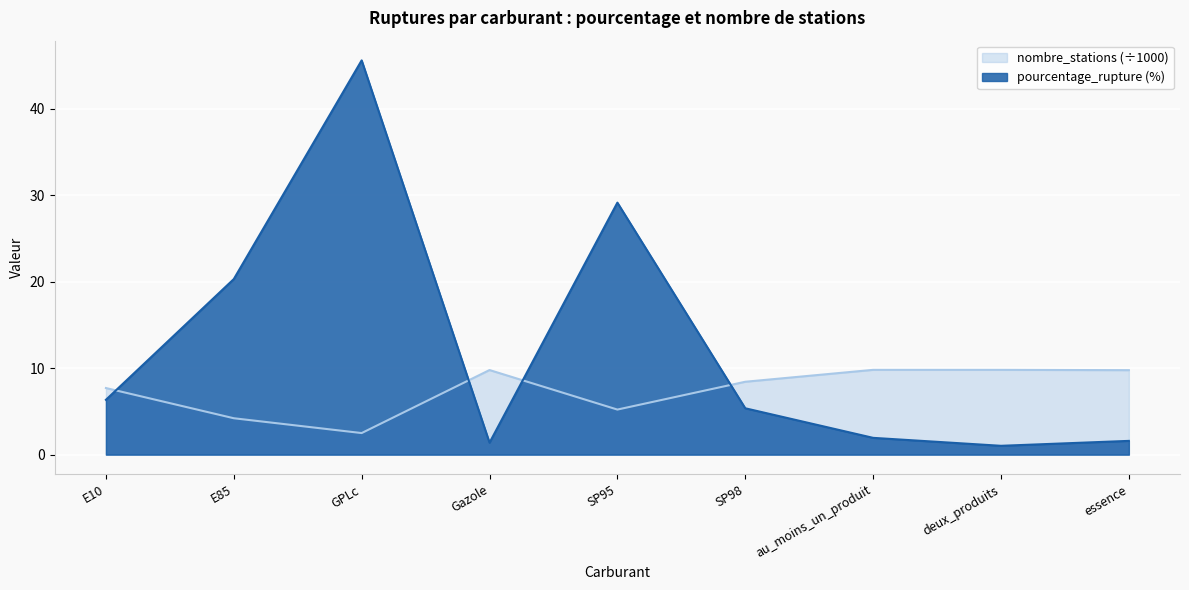

True or false: nombre_stations and pourcentage_rupture intersect in this chart.

True